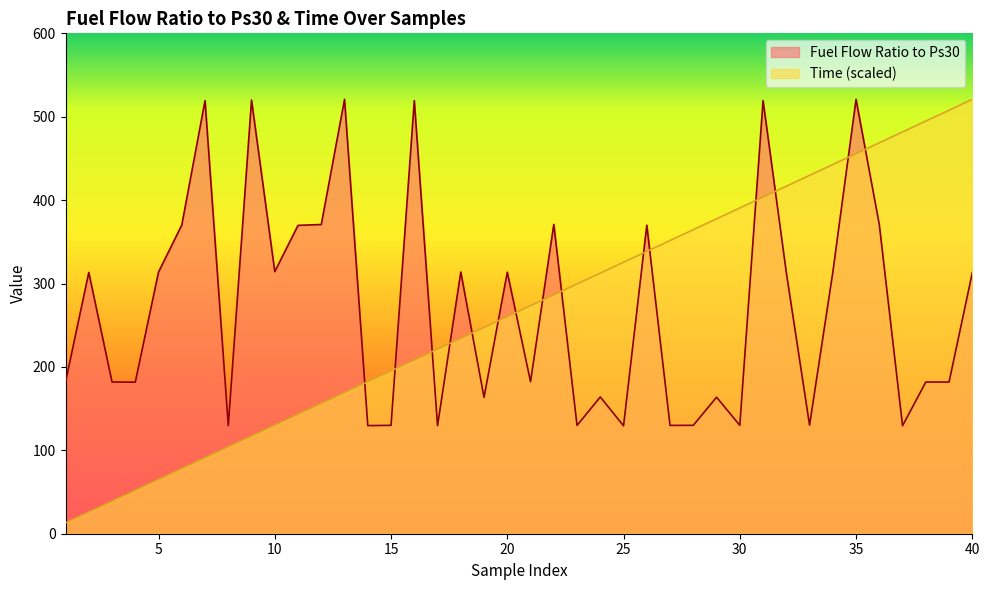

List the series in order of their overall mean, lowest first.

Time, Fuel Flow Ratio to Ps30